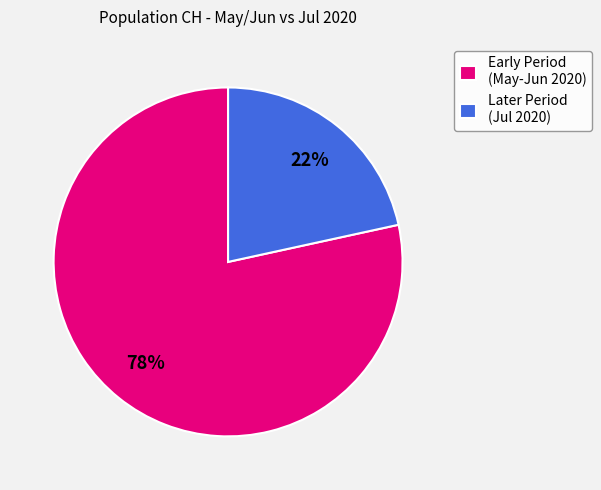

Which category has the biggest portion of the pie?

Early Period (May-Jun 2020)